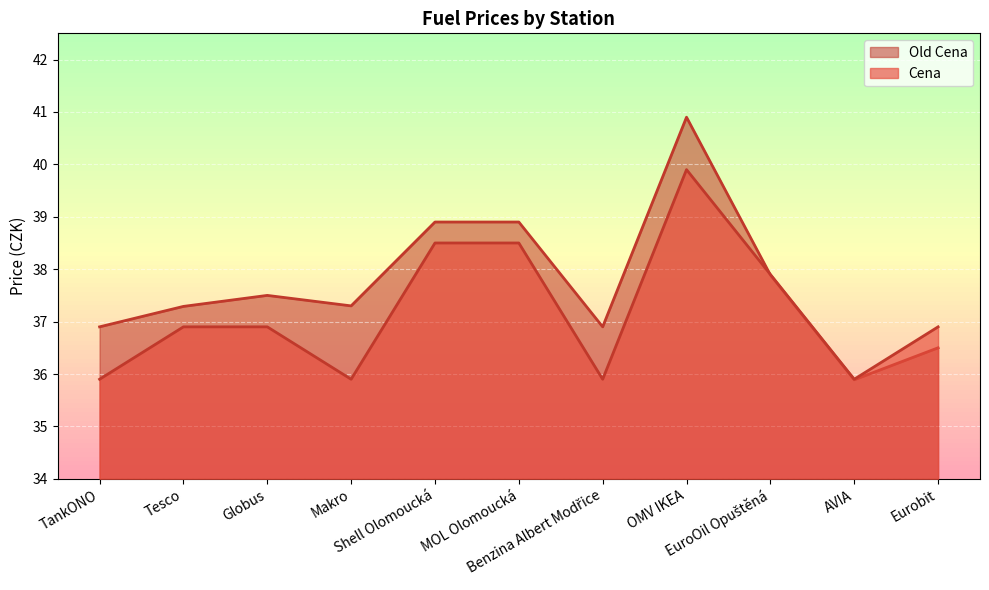

How many lines are shown in the chart?

2